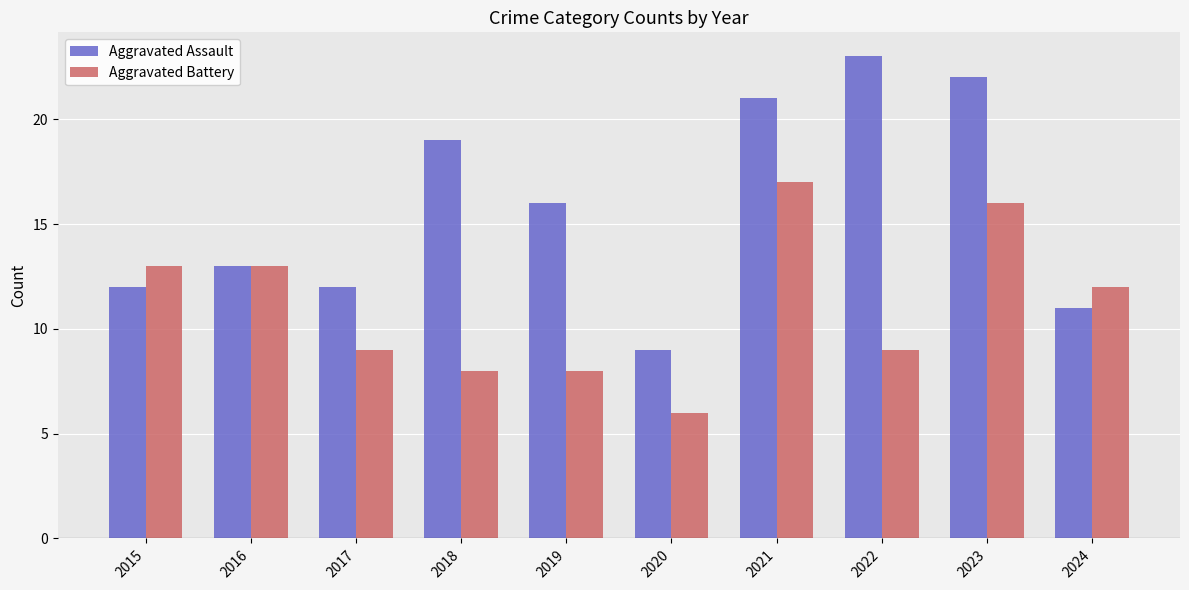

What is the minimum value for Aggravated Assault?

9